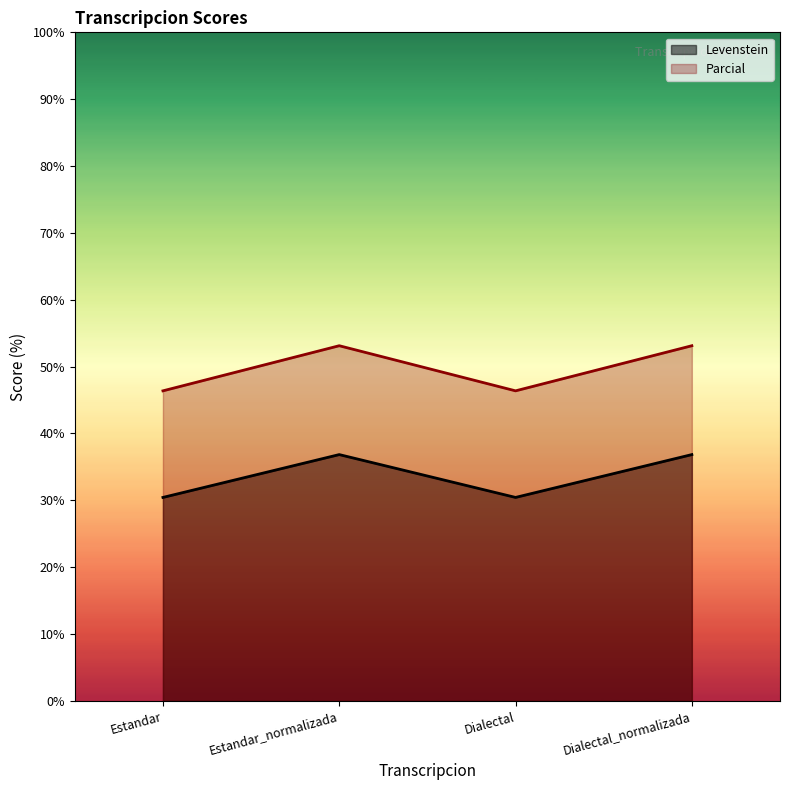

Where is Parcial nearest to the value 33?

Estandar